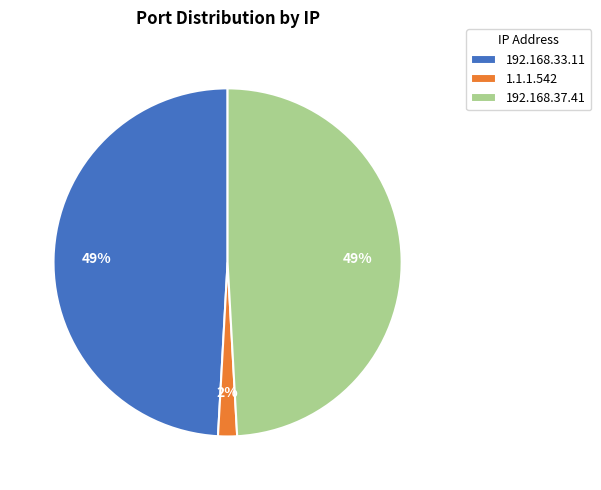

The 1.1.1.542 slice represents 14% of the pie. True or false?

False